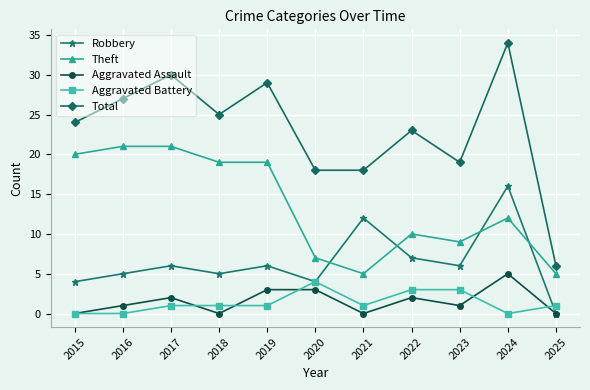

Is it true that Robbery equals 6 at 2017?

True